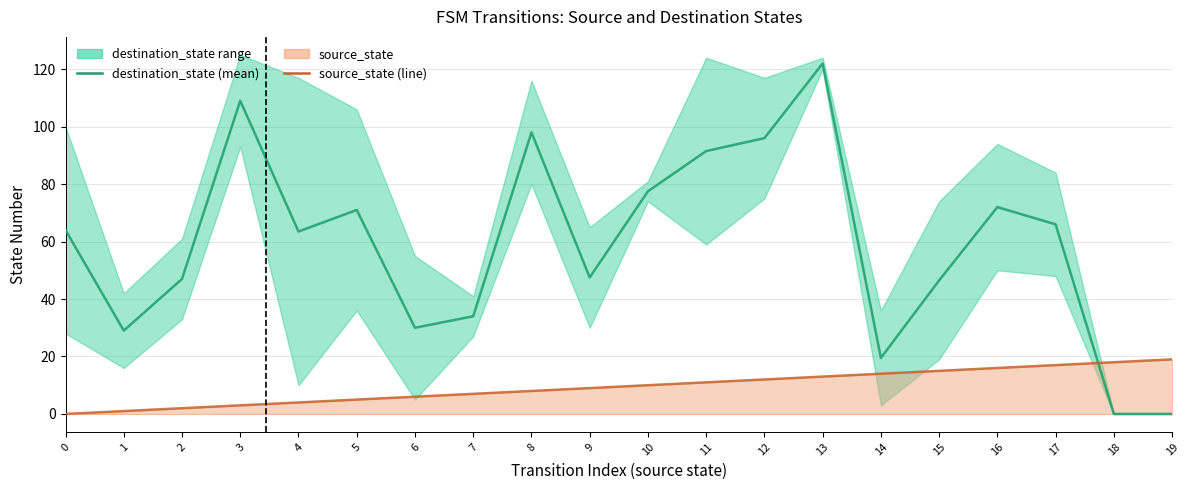

At how many categories does at least one series exceed 63?

11